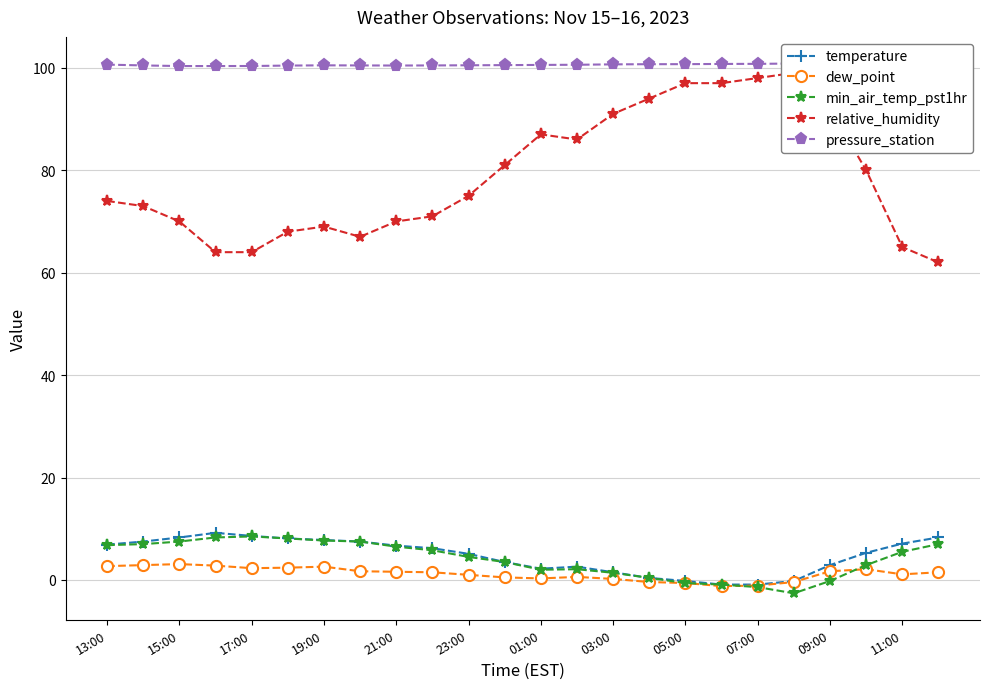

How many distinct data groups are displayed?

5